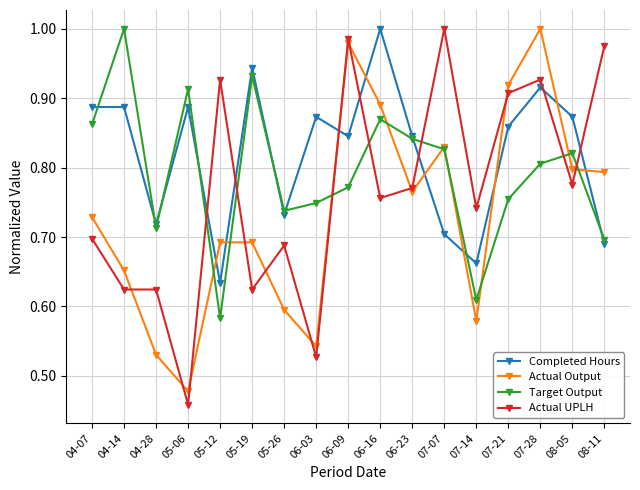

What is the sum of all Actual UPLH values?

13.0